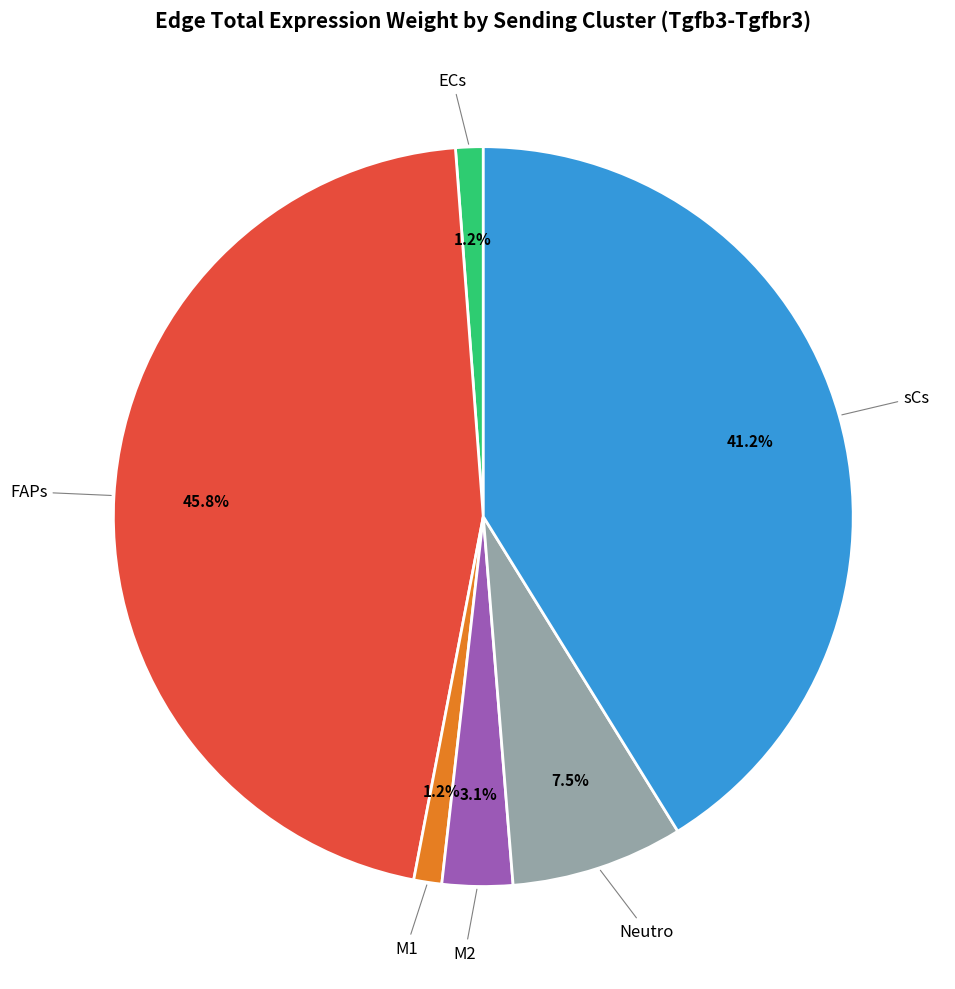

To the nearest percent, what is the average slice percentage?

17%